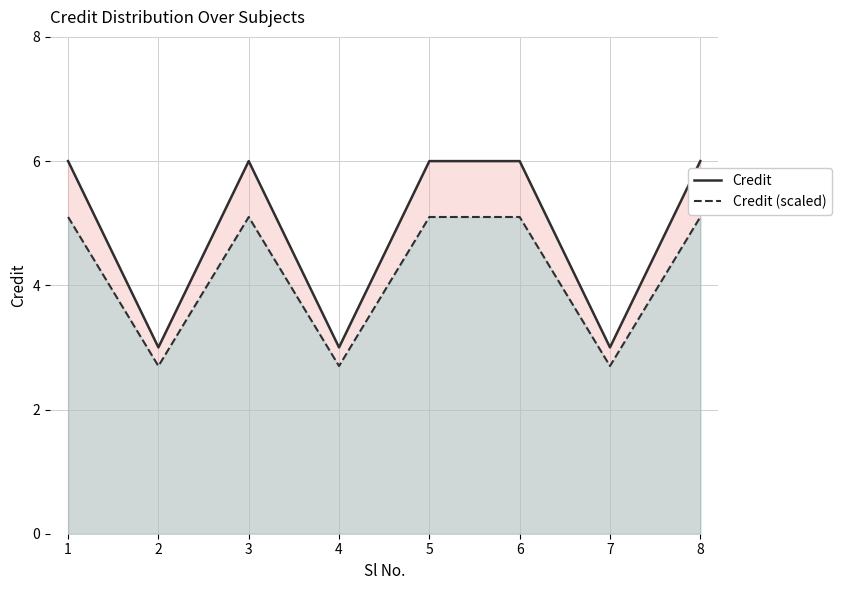

What is the difference between the Credit (scaled) values at 1 and 2?

2.4